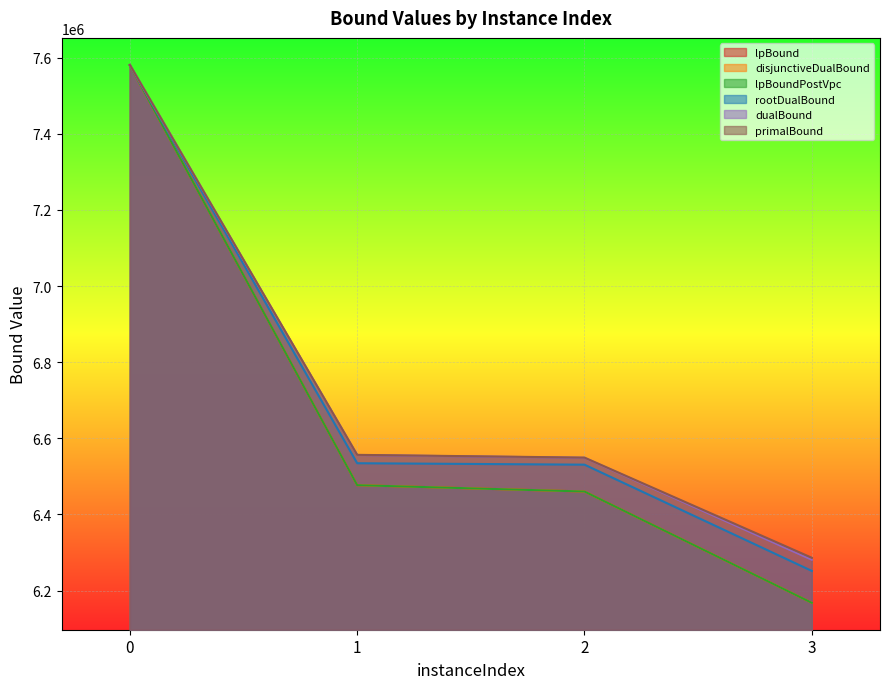

What is the sum of all rootDualBound values?

26897537.0